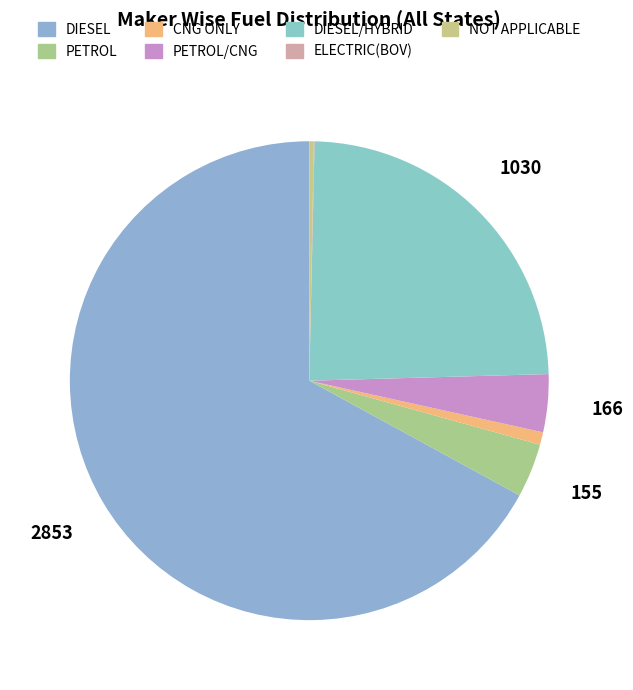

How many segments does this pie chart have?

7